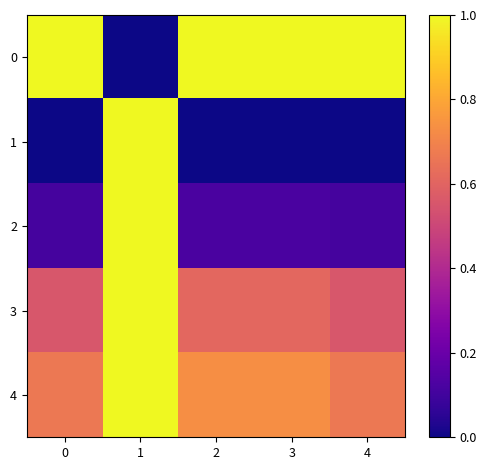

What is the total value across all series at 4?

2.3